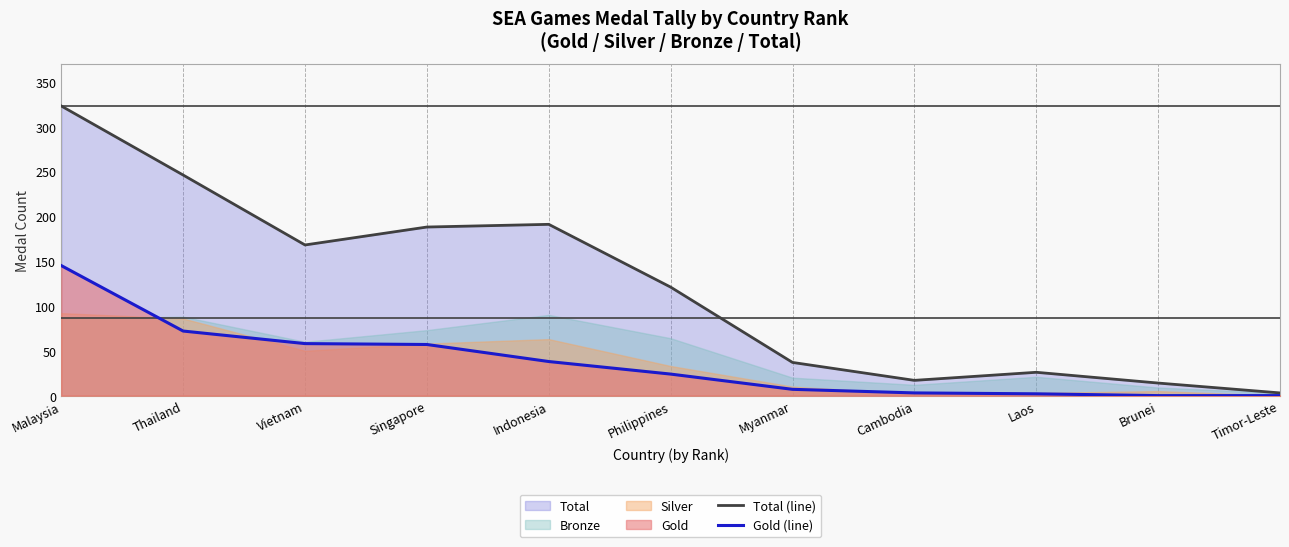

At which label does Gold (line) reach its minimum?

Brunei